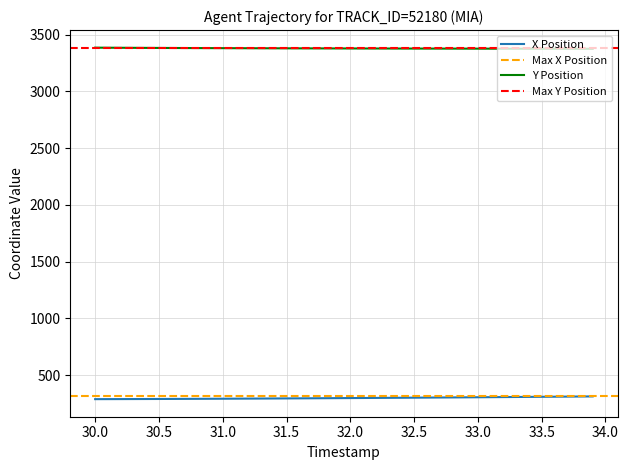

The X series shows 287.7 at 30.0. True or false?

True